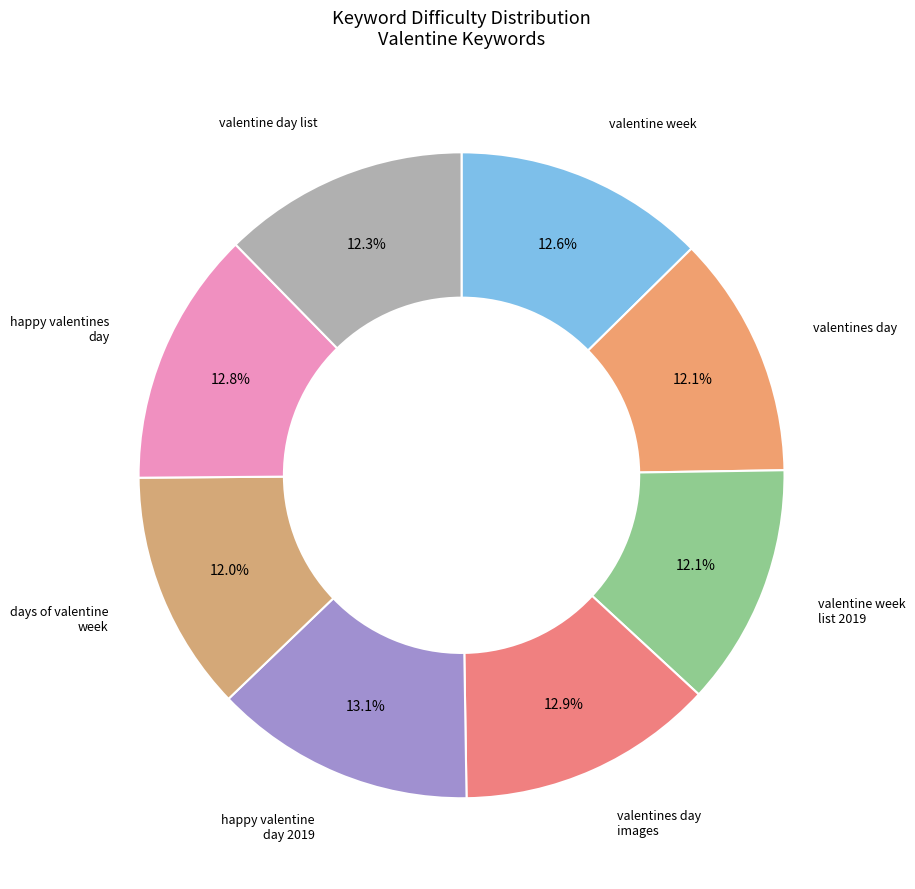

Approximately how many times larger is the value at valentine week compared to happy valentines day?

1.0